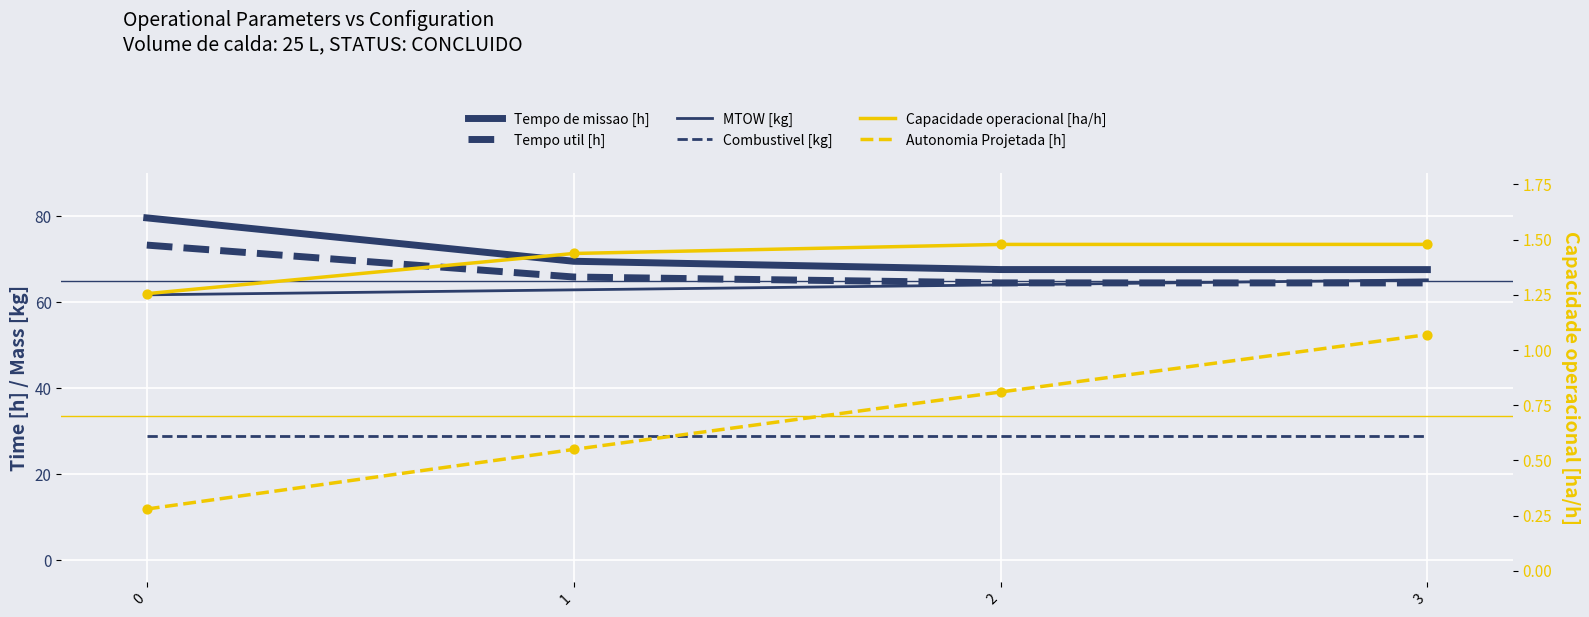

Which series reaches the maximum Y coordinate?

Tempo de missao [h]